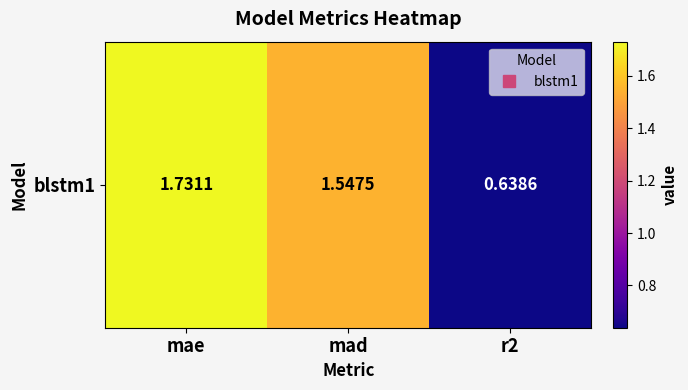

What is the minimum value shown in the chart?

0.6